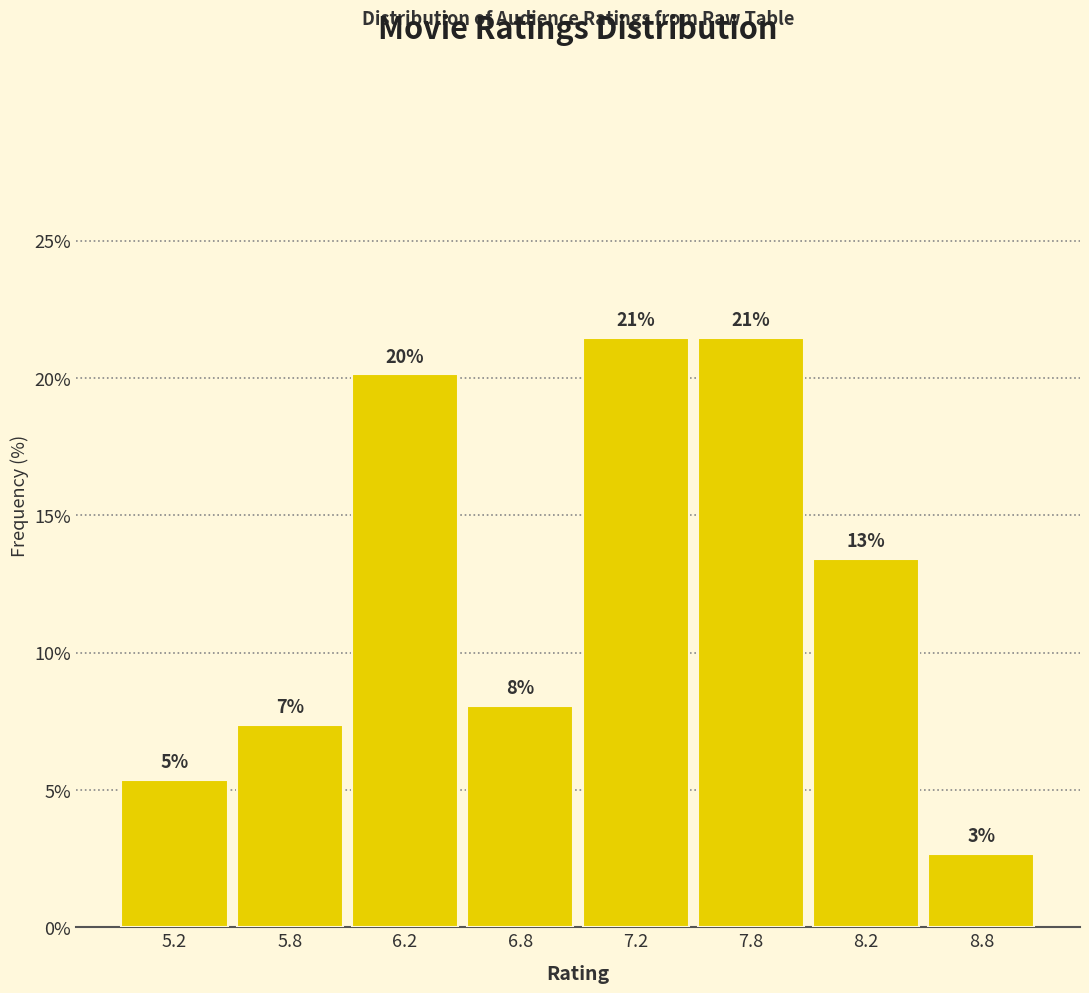

How many bars are there in total?

8